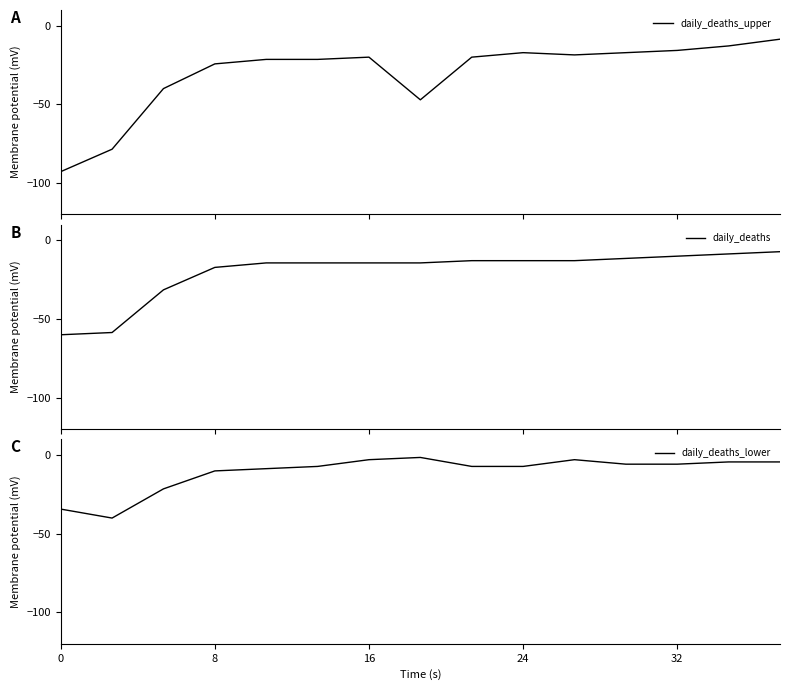

What are all the series names shown in the legend?

daily_deaths_upper, daily_deaths, daily_deaths_lower